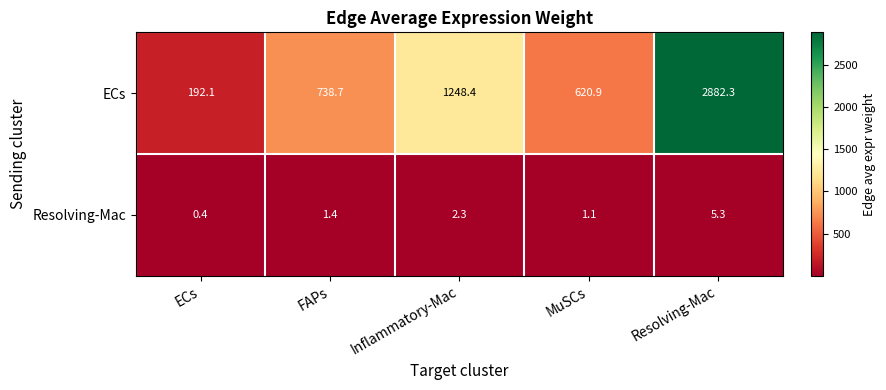

What is the average value of the Resolving-Mac series?

2.1